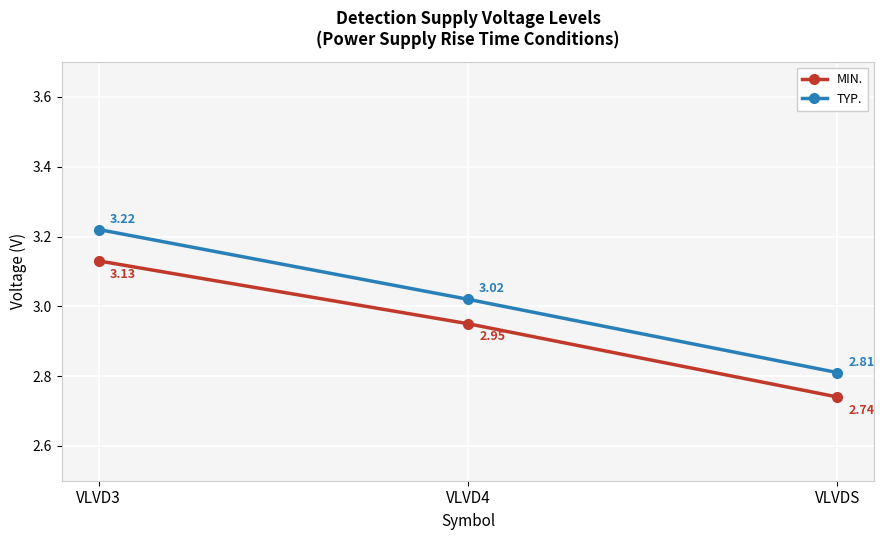

What is the label of the 1st point from the right?

VLVDS